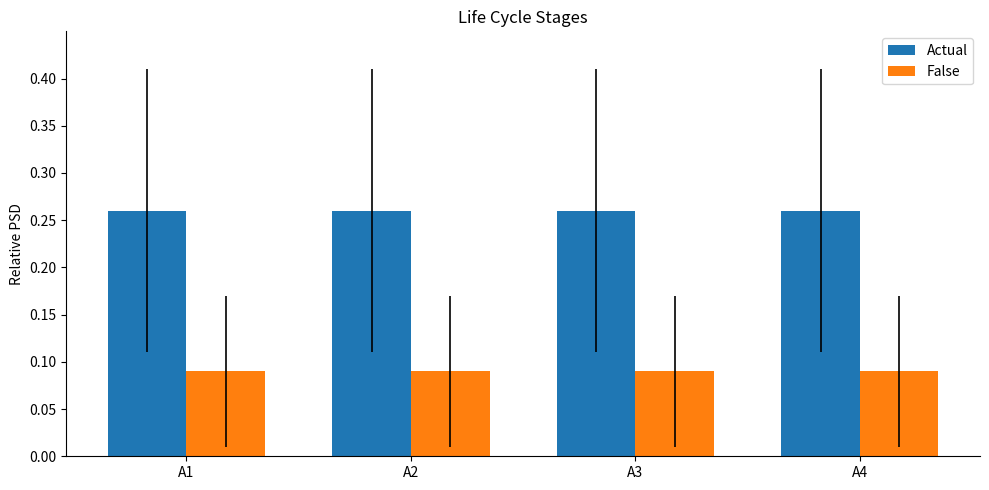

List the series in order of their overall mean, lowest first.

False, Actual